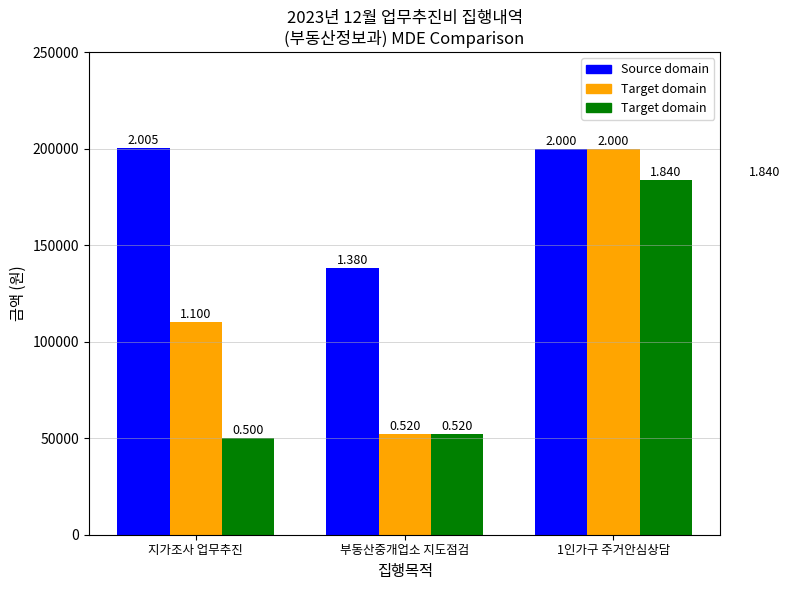

What is the value of the Target domain bar at the 3rd from the left?

184000